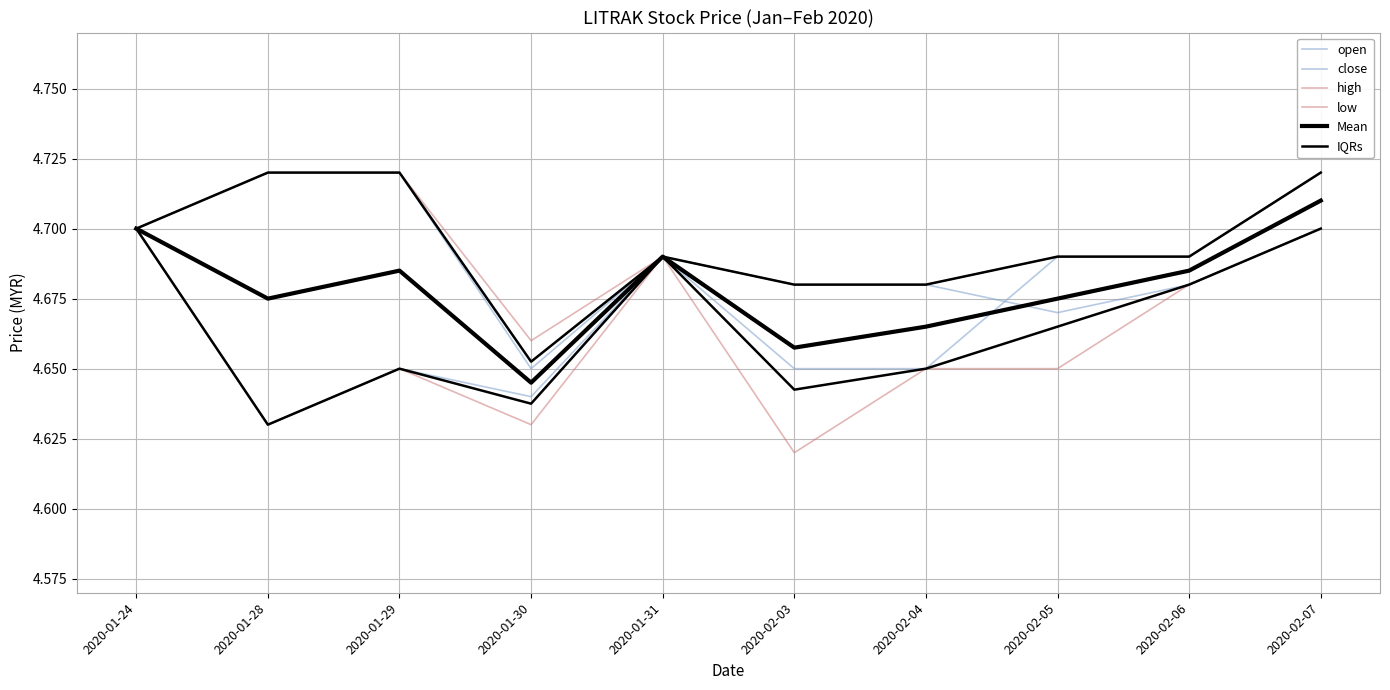

The value of low at 2020-02-07 is 8.4. True or false?

False